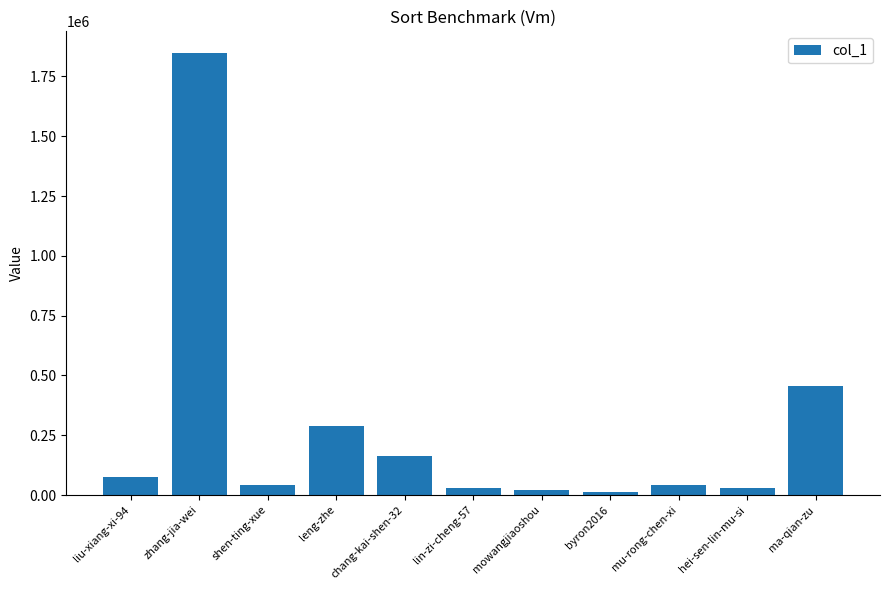

Is it true that the value at leng-zhe is 290706?

True